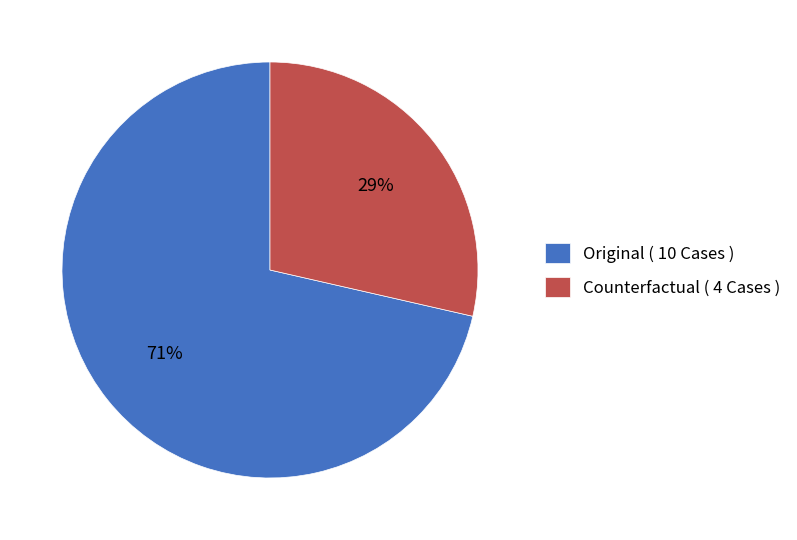

Which has a higher value, Counterfactual or Original?

Original